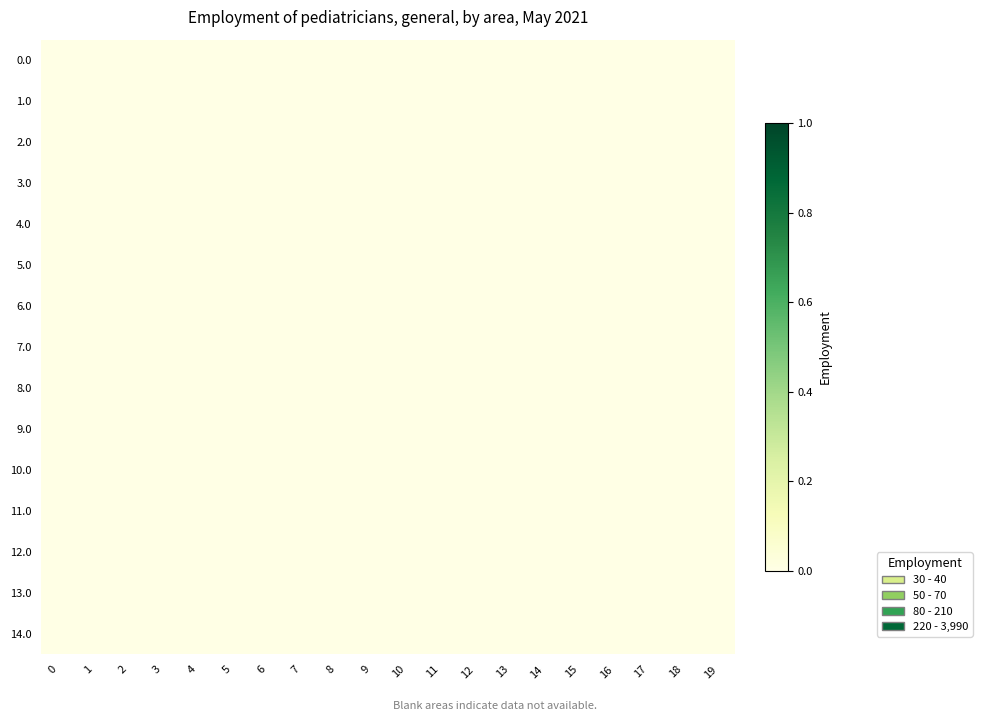

At which category is the sum across all series the highest?

7